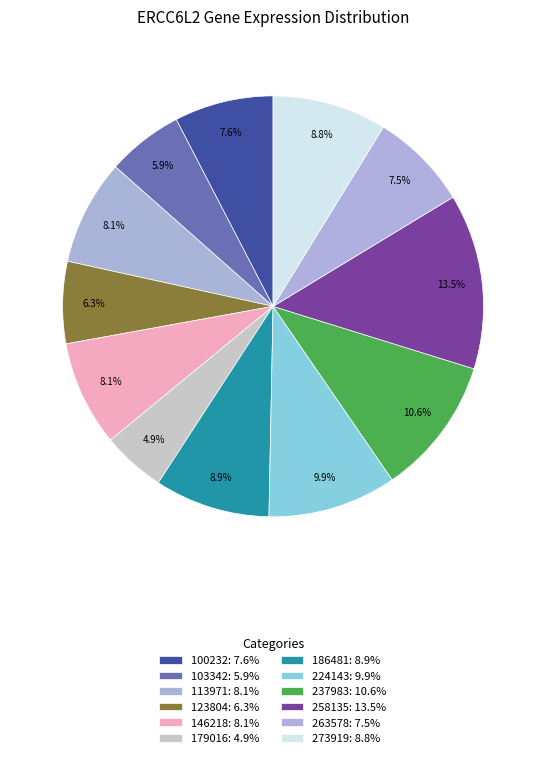

To the nearest percent, what portion does 258135 represent?

13%